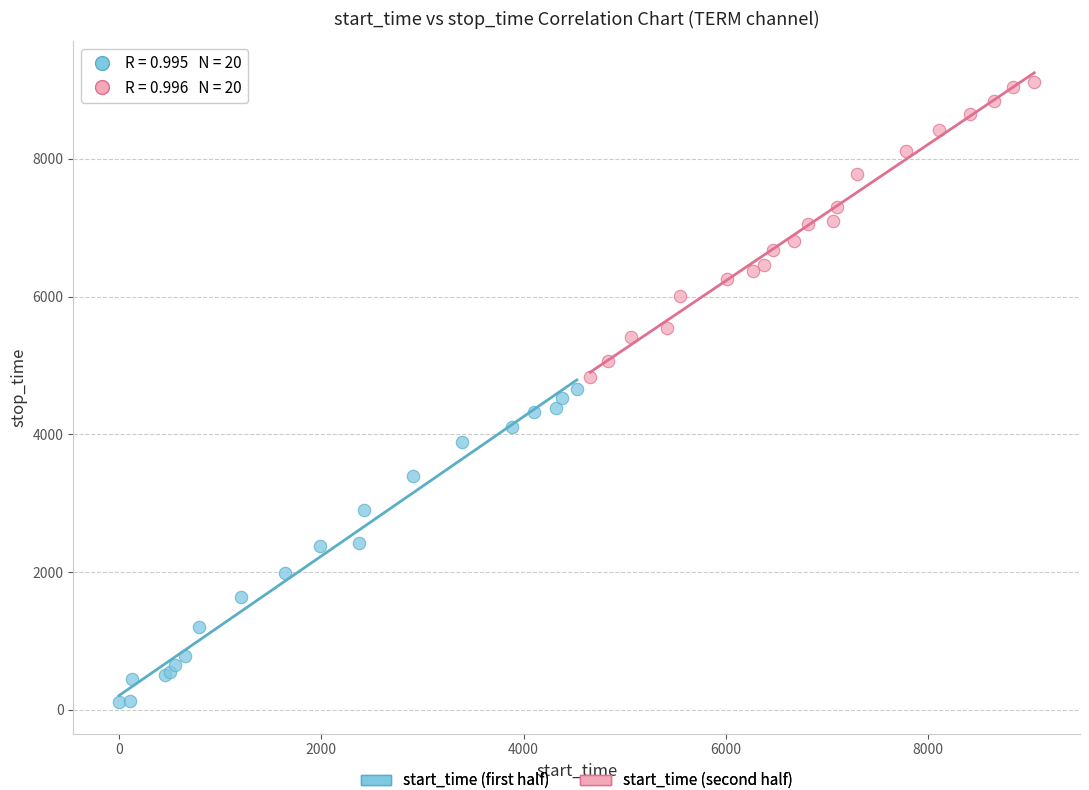

What are all the series names shown in the legend?

start_time (first half), start_time (second half)